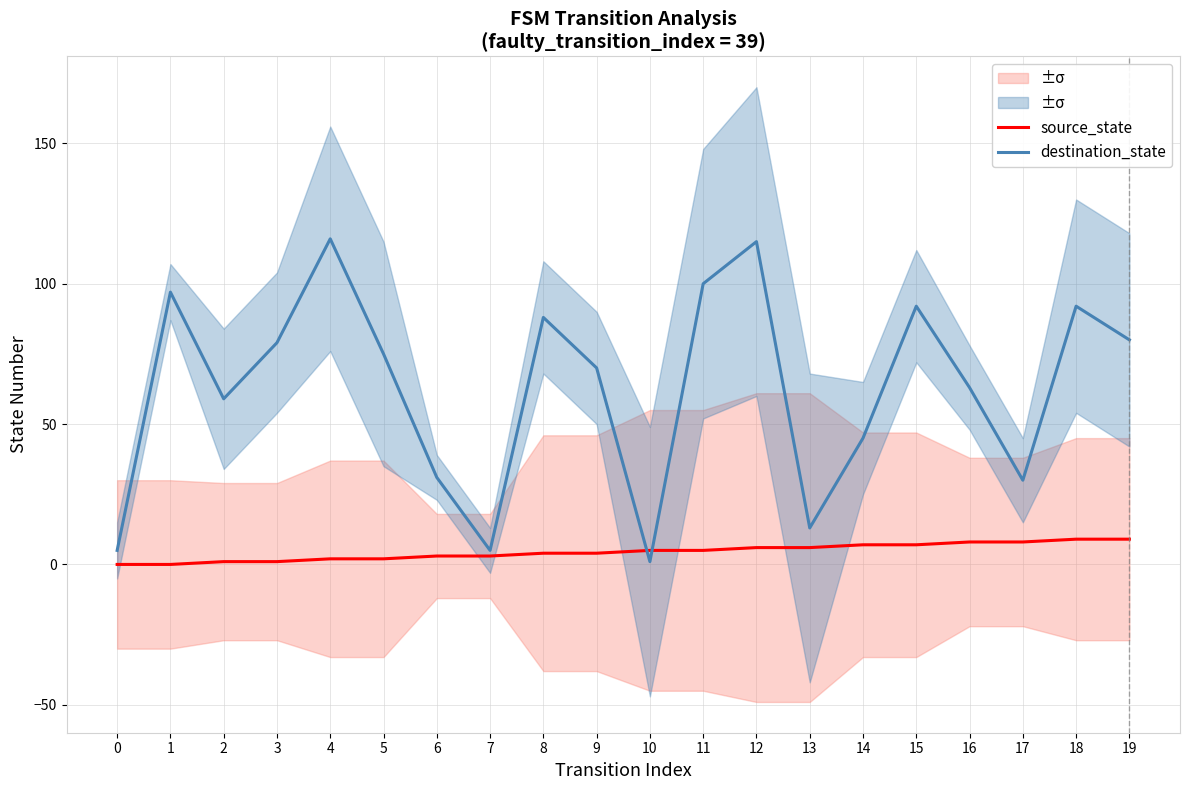

At 17, list the series in order from largest to smallest.

destination_state, source_state